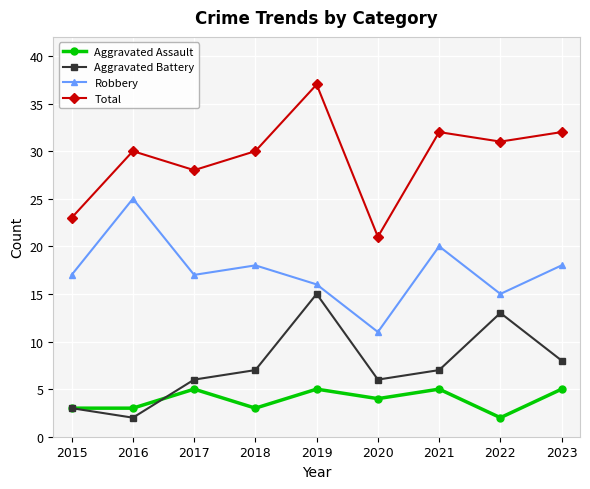

Which series changed the most between 2017 and 2021?

Total